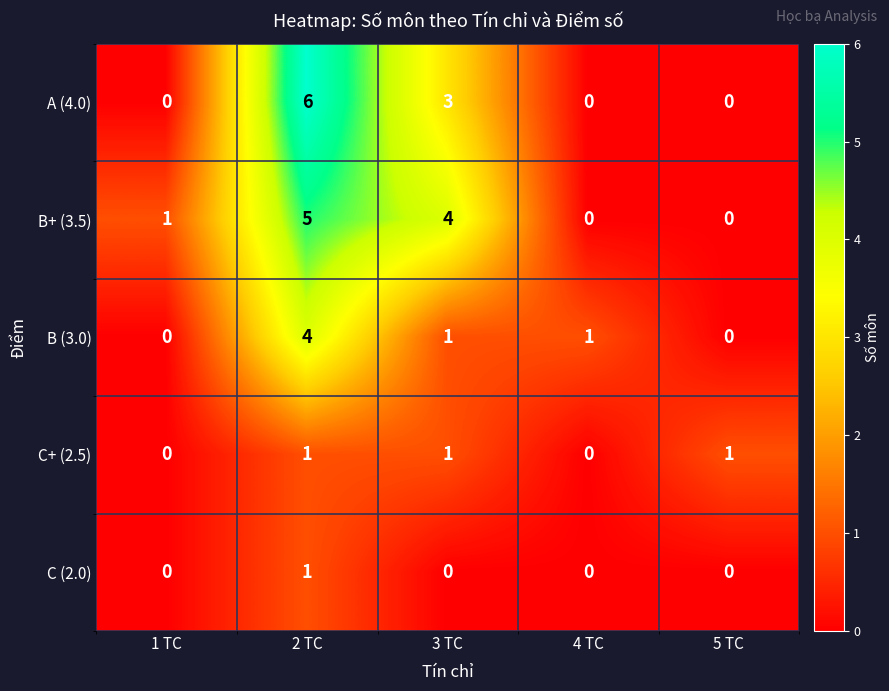

Where is B+ (3.5) nearest to the value 2?

1 TC